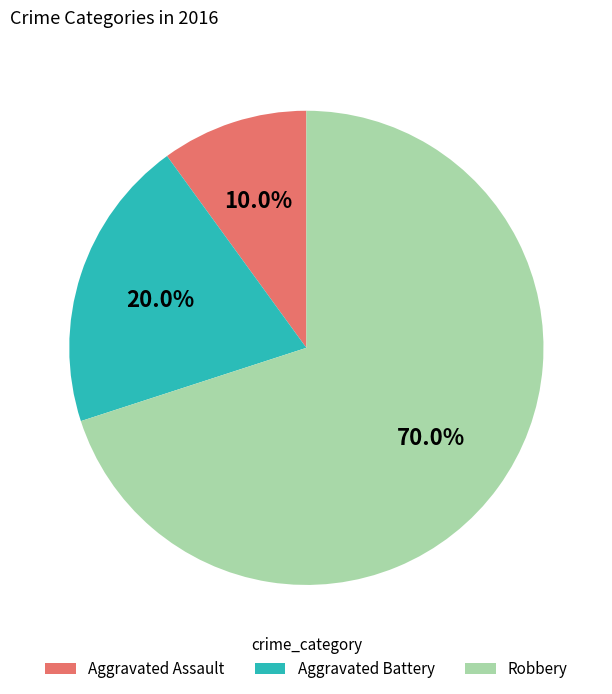

Rank the categories by value from highest to lowest.

Robbery, Aggravated Battery, Aggravated Assault